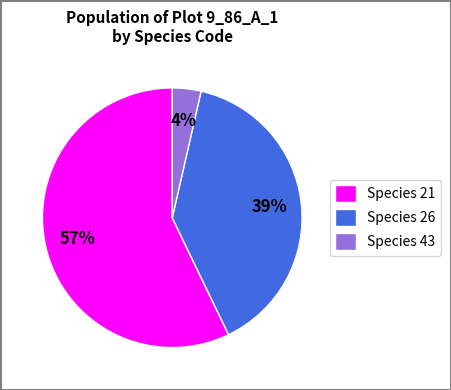

Rank the categories by value from highest to lowest.

Species 21, Species 26, Species 43